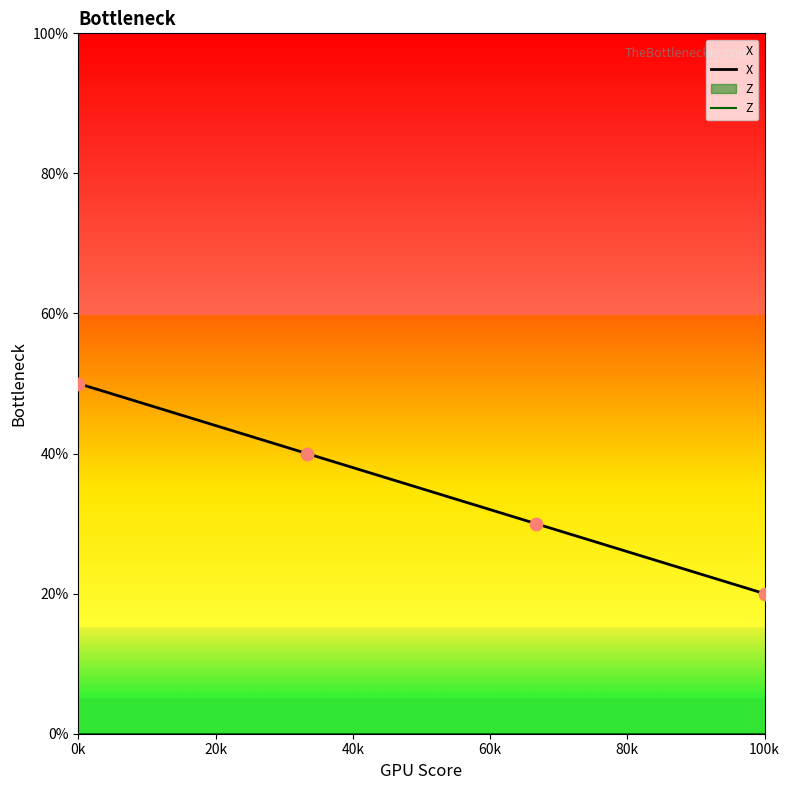

Which series reaches the minimum Y coordinate?

Z